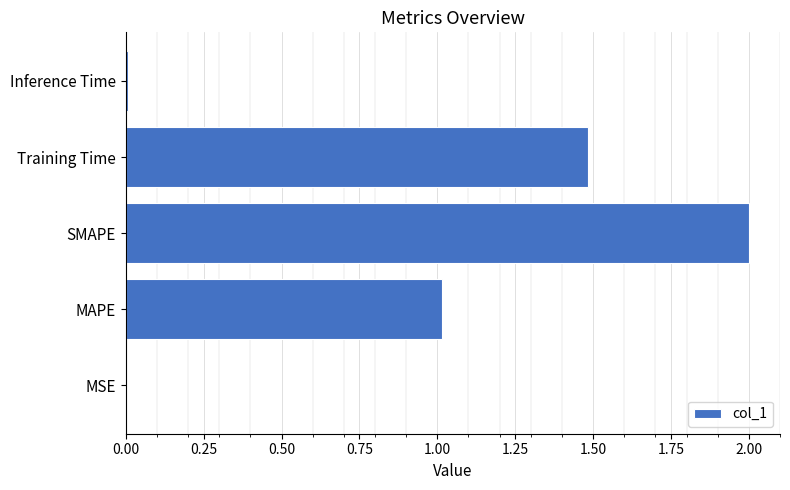

The value at Inference Time is 0.0. True or false?

True